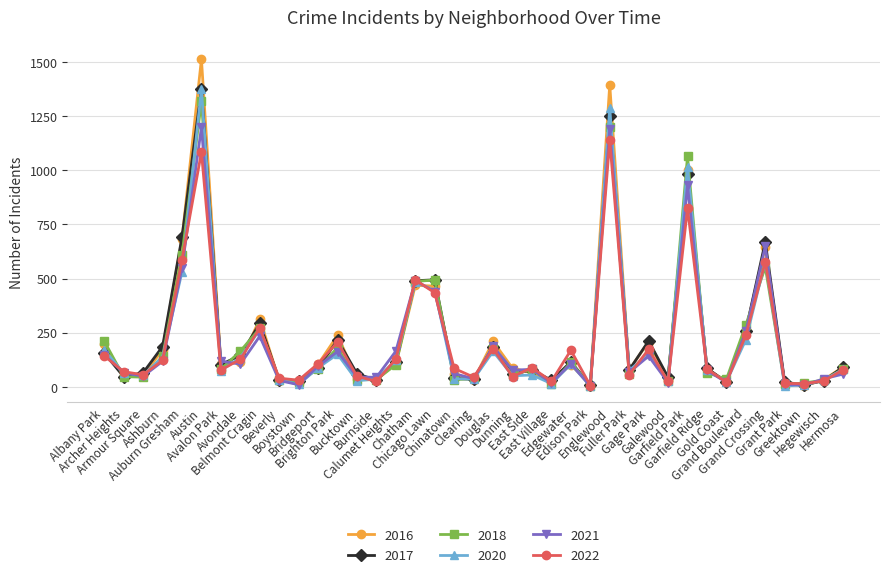

True or false: 2021 has more than 0 points higher than both neighbors.

True